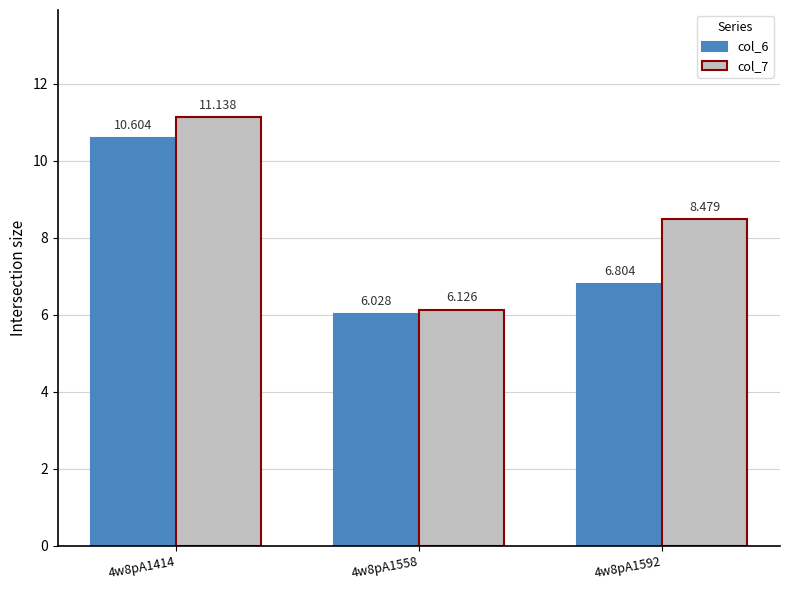

What is the average value of the col_7 series?

8.6